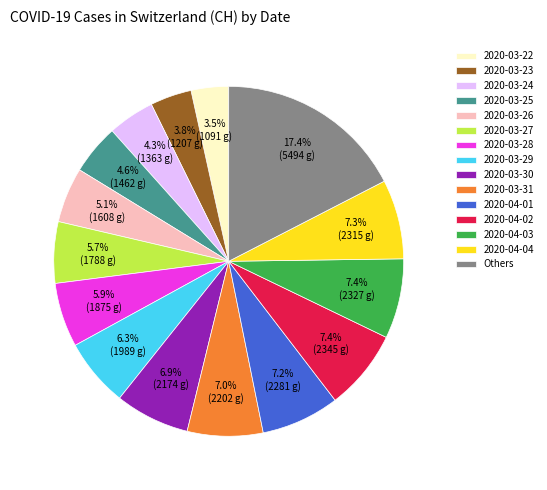

To the nearest percent, what portion does 2020-03-30 represent?

7%